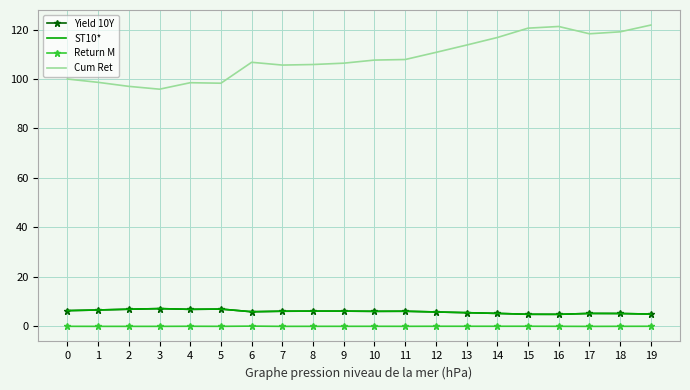

What is the total value across all series at 6?

118.7